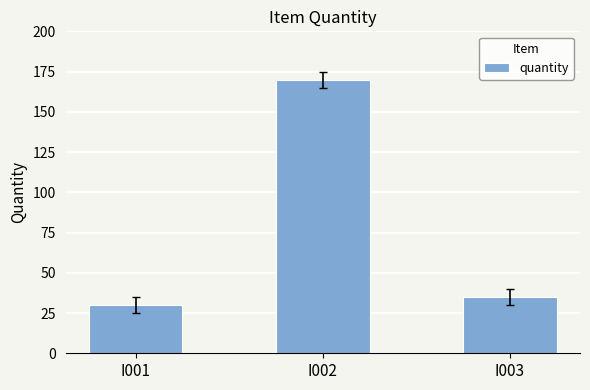

At which label is the value closest to 100?

I003